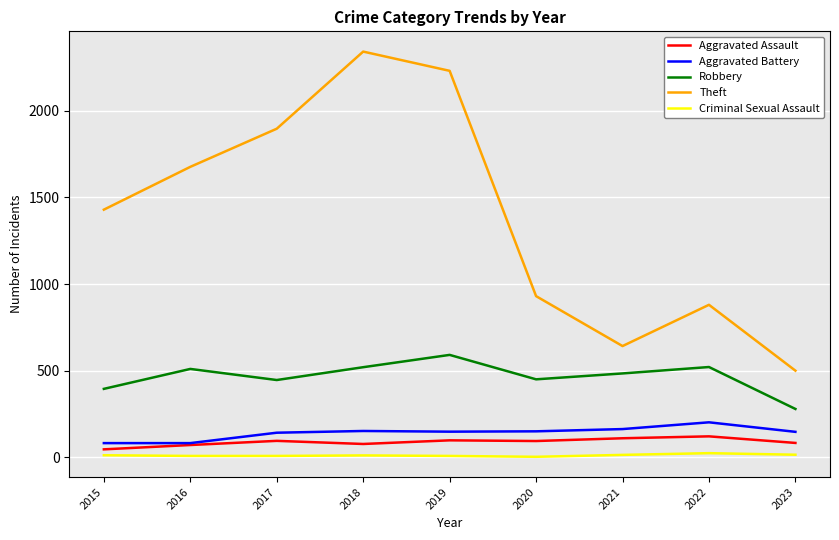

What are all the series names shown in the legend?

Aggravated Assault, Aggravated Battery, Robbery, Theft, Criminal Sexual Assault